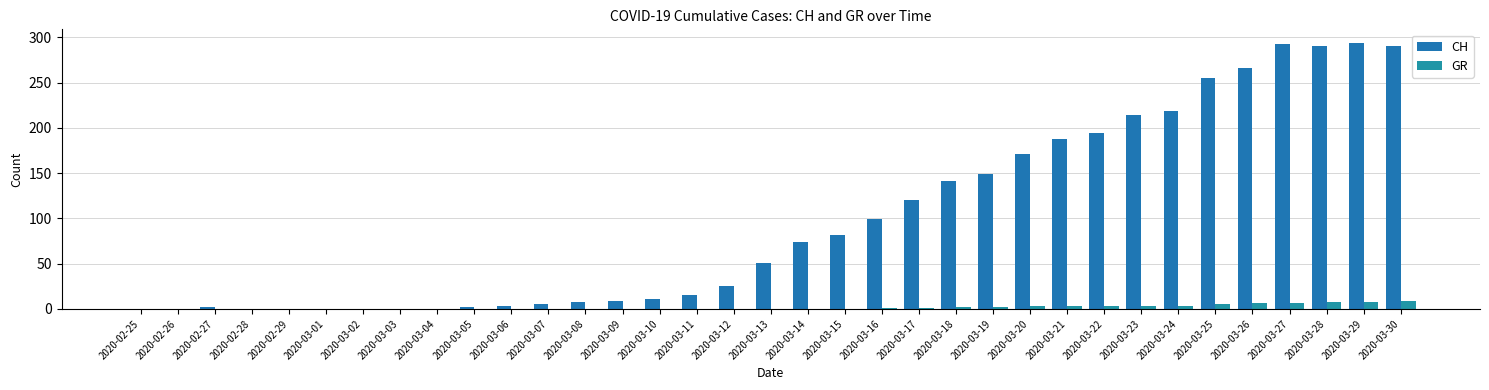

What is the approximate value of CH at 2020-03-23, to the nearest 10?

210